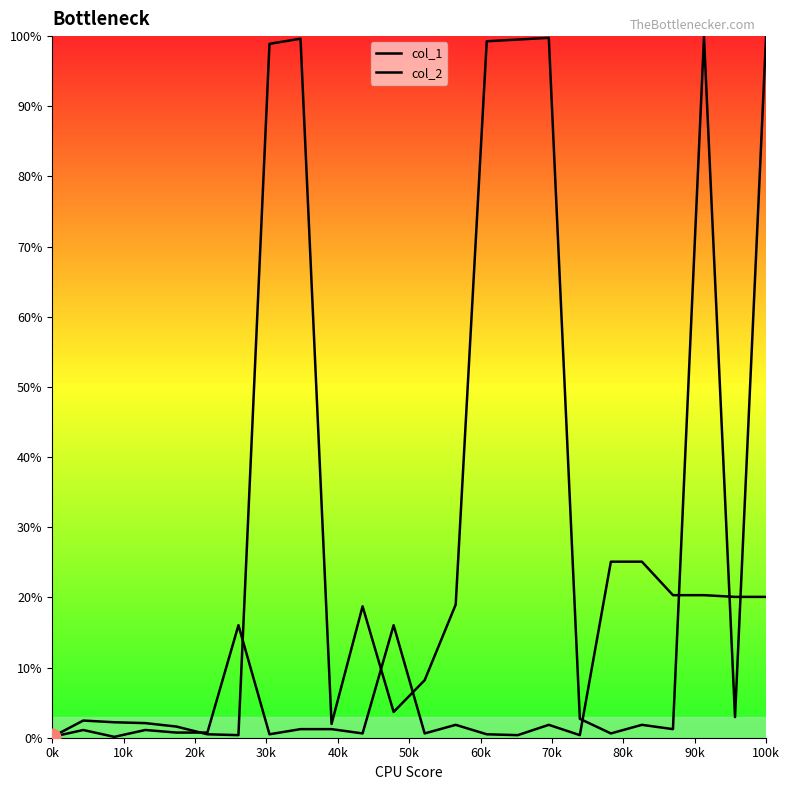

How many lines are shown in the chart?

2